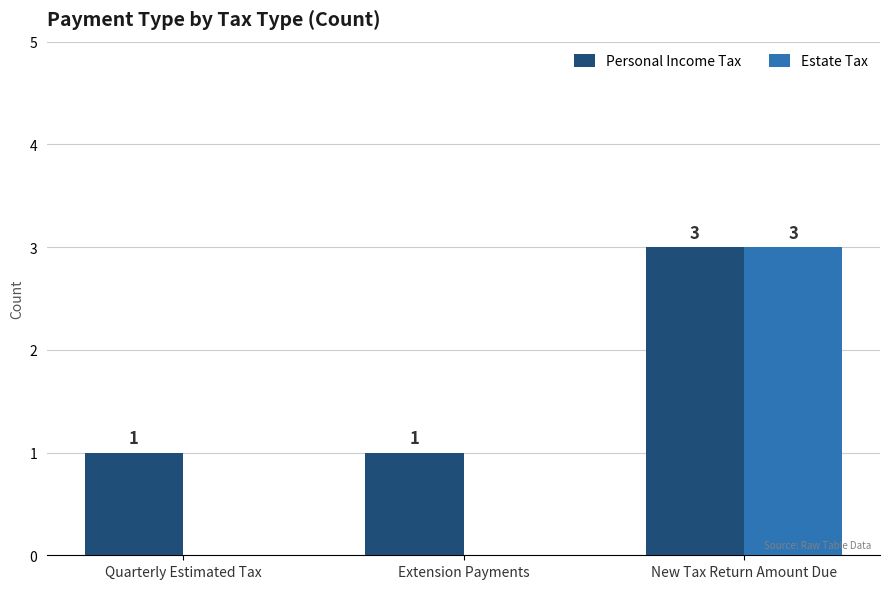

What is the sum of all Personal Income Tax values?

5